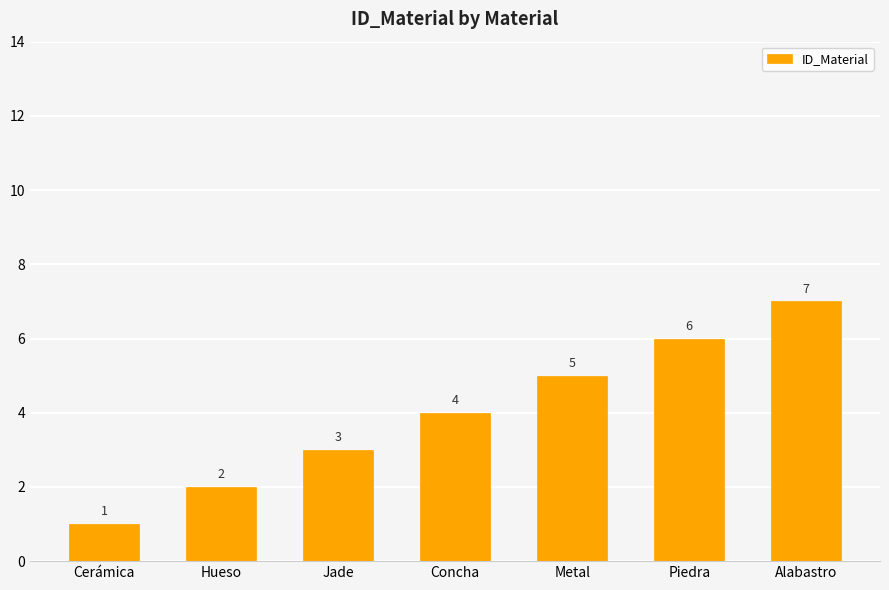

Rank the categories by value from highest to lowest.

Alabastro, Piedra, Metal, Concha, Jade, Hueso, Cerámica